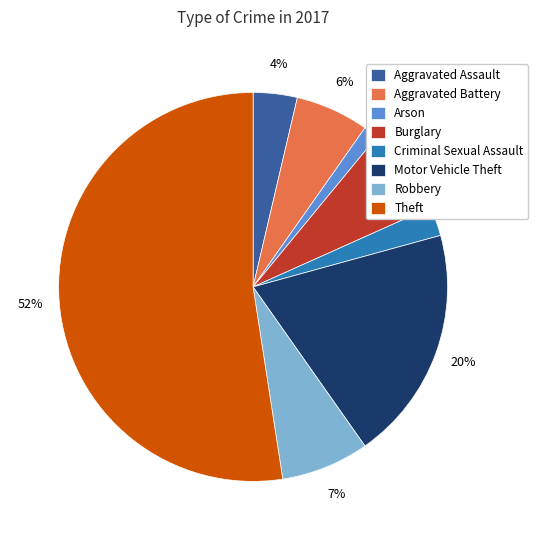

Which slice represents more than half of the pie?

Theft